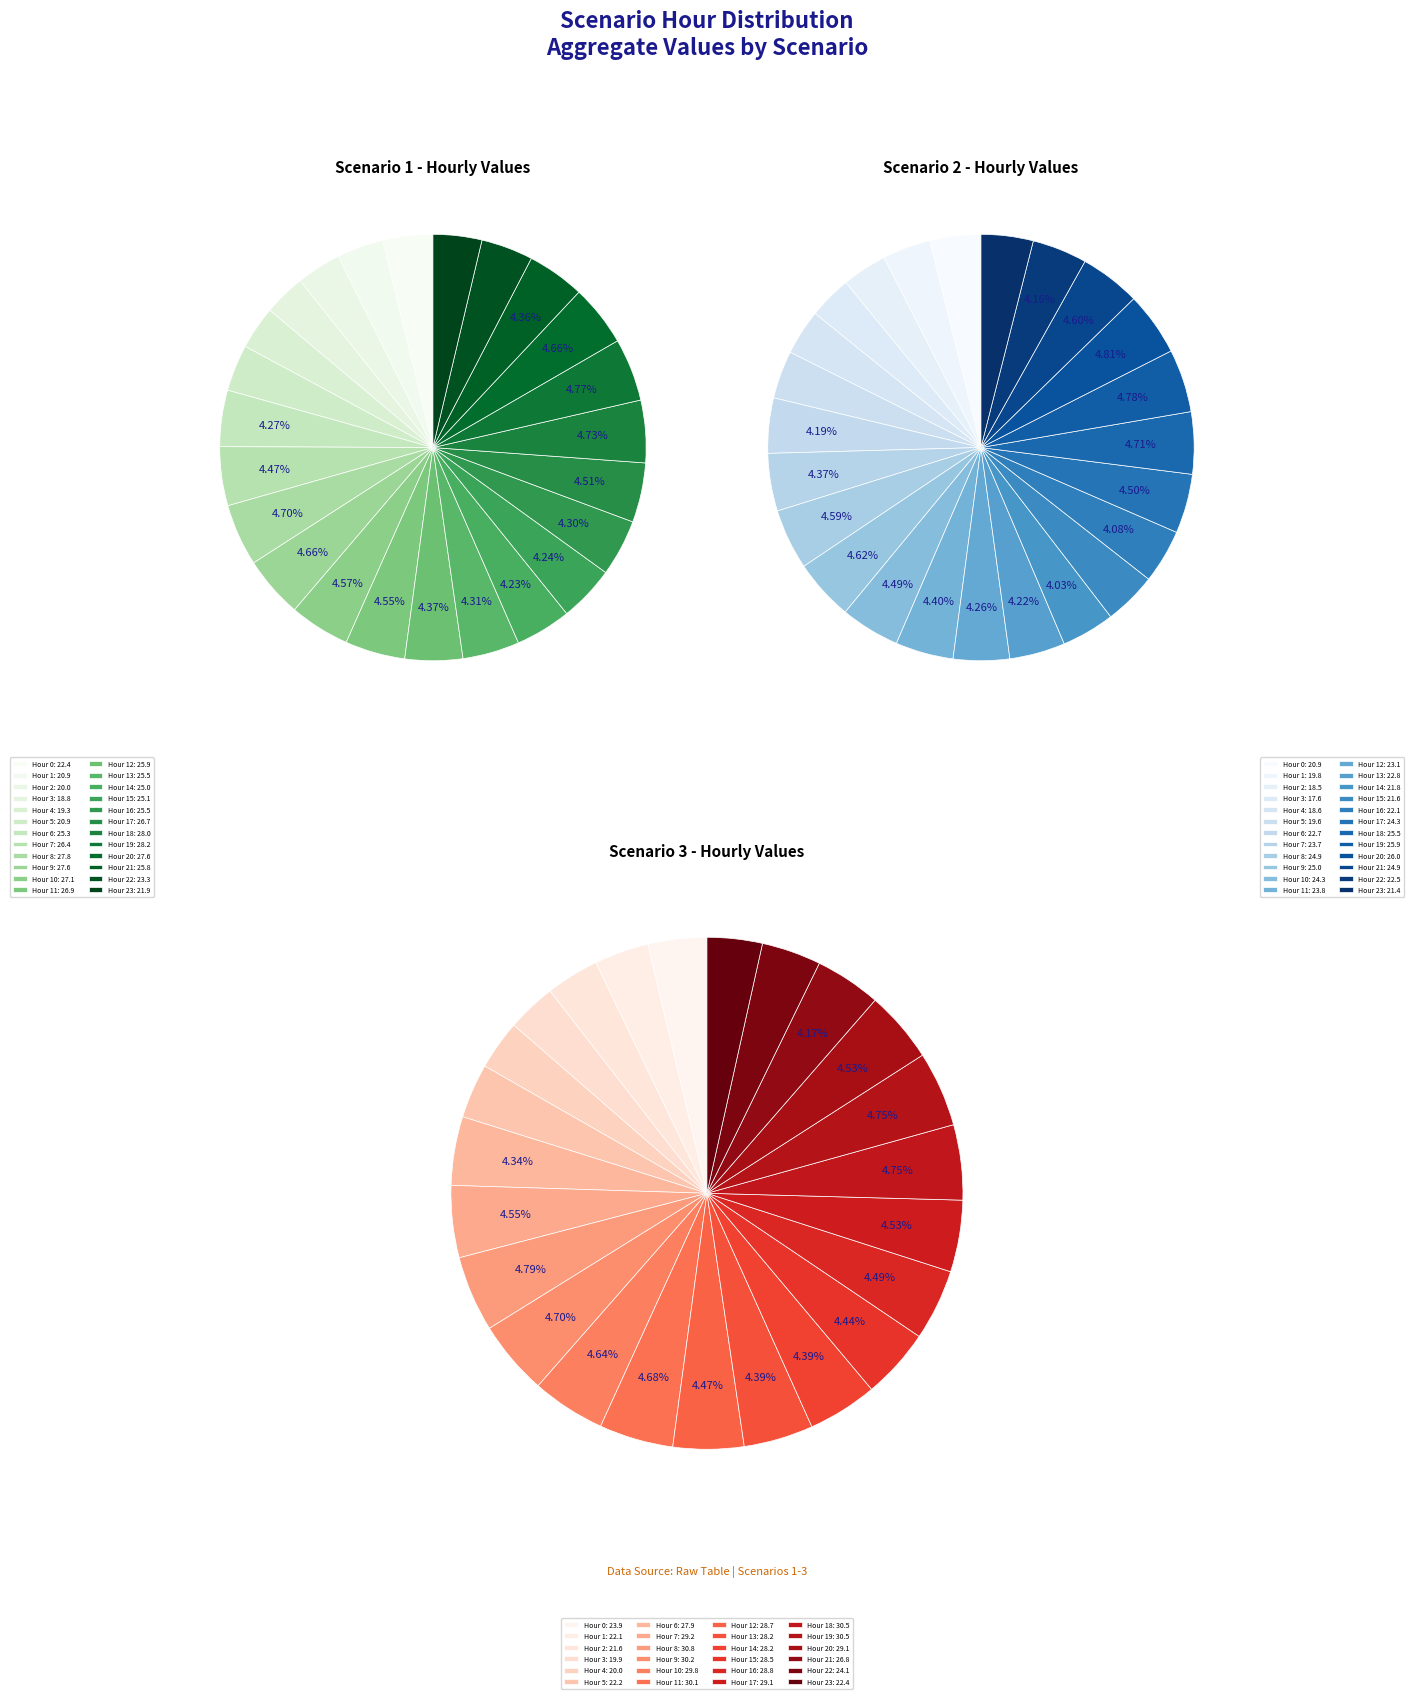

Is 2 the majority of the pie?

No